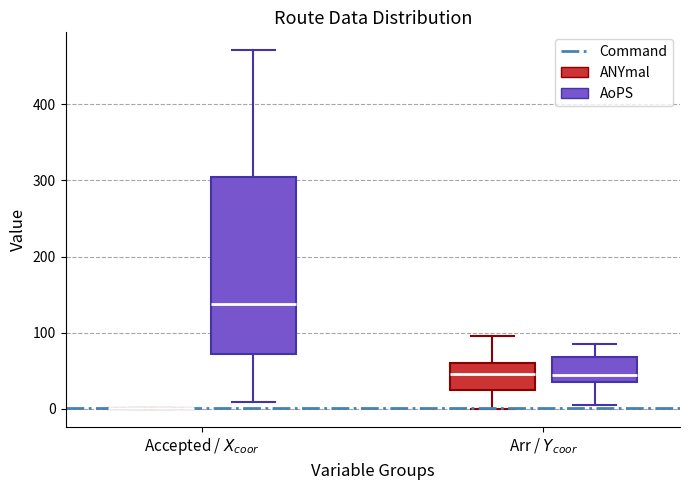

Reading left to right, transcribe this box plot: for each box, give where its median line is, the range the box spans, and where its two whiskers end, as read against the y-axis. The values are not printed on the chart, so give them approximately, as read against the axis.

Accepted / $X_{coor}$ (ANYmal): box collapsed to a line at 0, whiskers 0 to 0
Accepted / $X_{coor}$ (AoPS): median 140, box 70 to 300, whiskers 10 to 470
Arr / $Y_{coor}$ (ANYmal): median 50, box 30 to 60, whiskers 0 to 100
Arr / $Y_{coor}$ (AoPS): median 50, box 40 to 70, whiskers 10 to 90